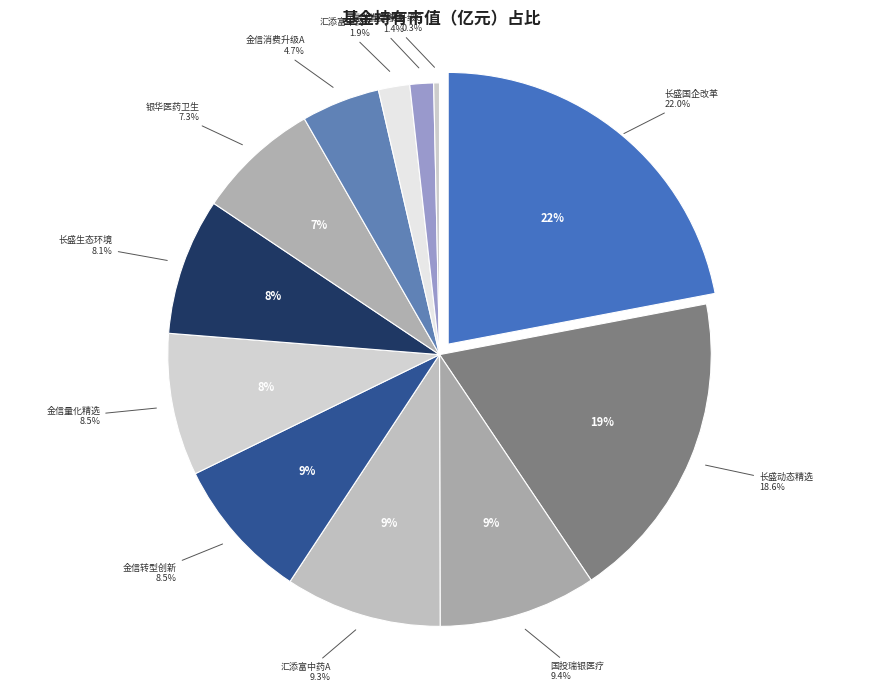

To the nearest percent, what percentage of the pie is 长盛生态环境主题灵活配置混合?

8%